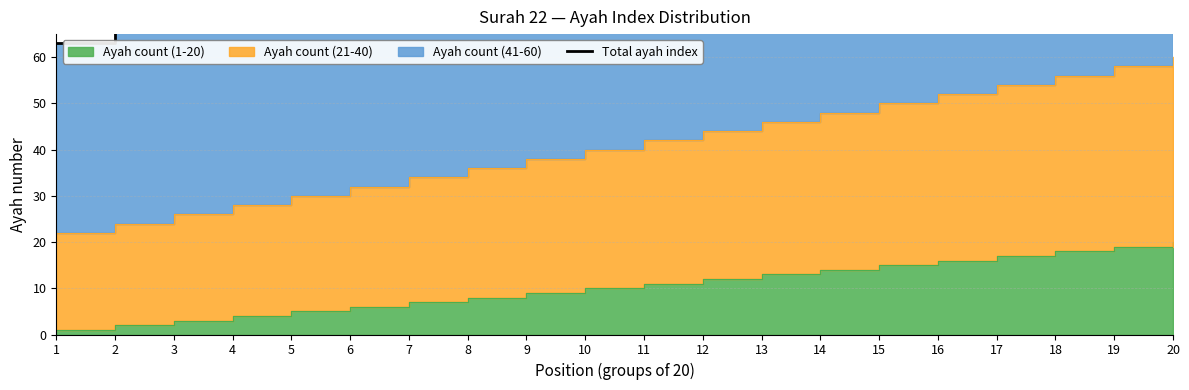

The value at 7 is 81. True or false?

True